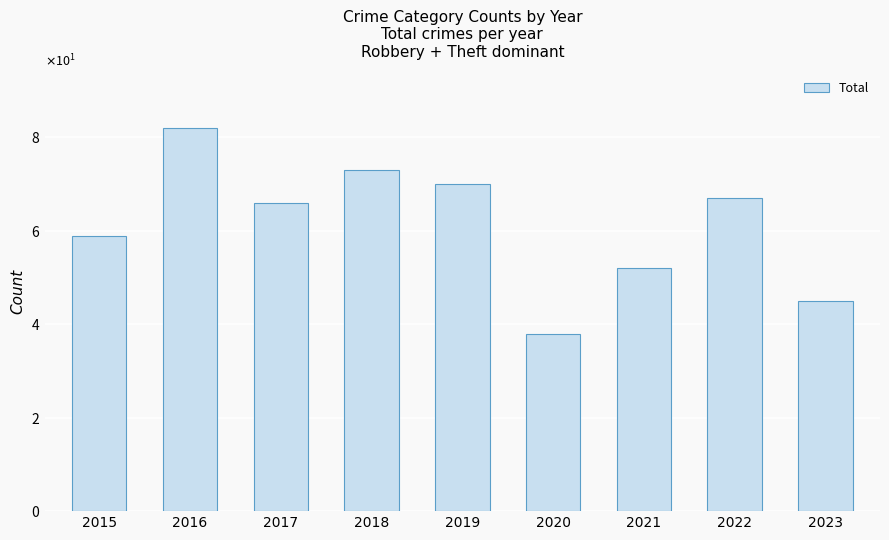

At which label is the value closest to 60?

2015